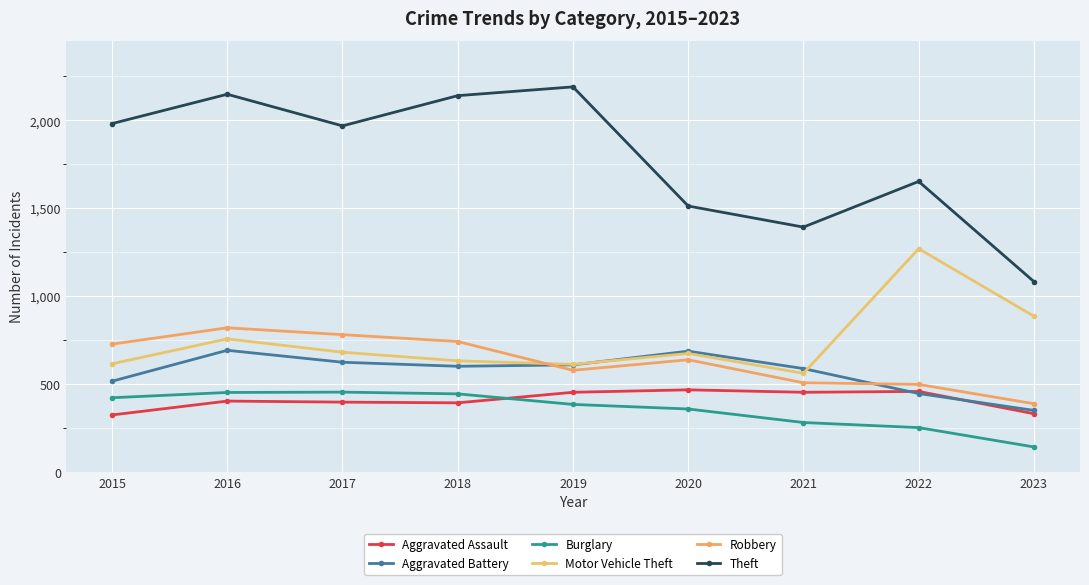

Count the number of categories in the chart.

9